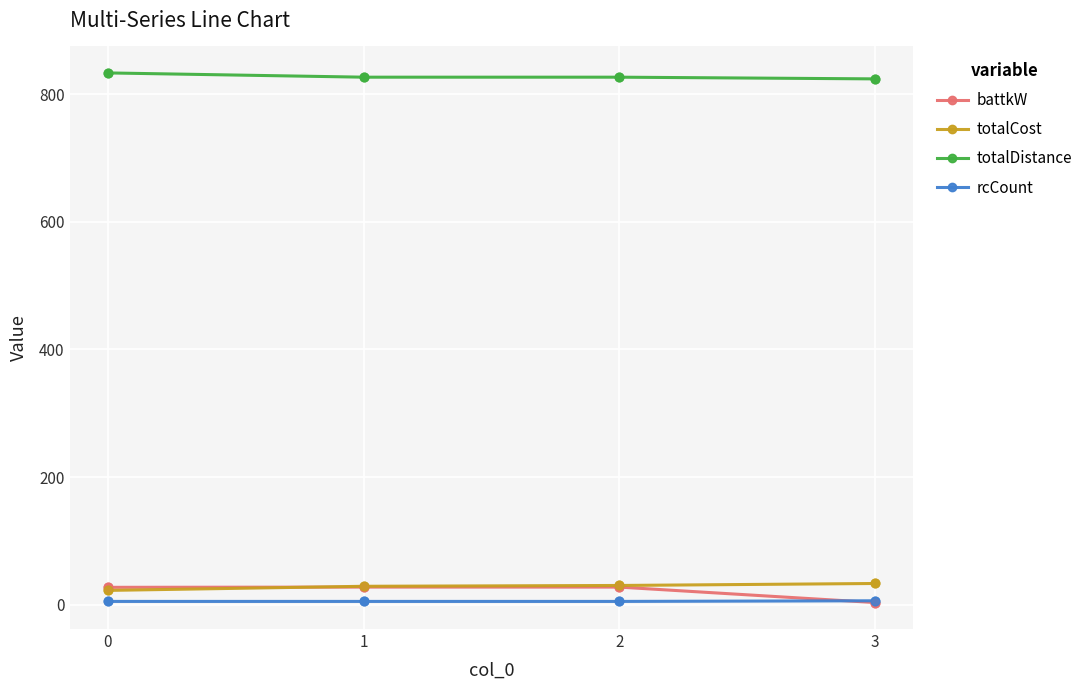

At how many categories does at least one series exceed 814?

4